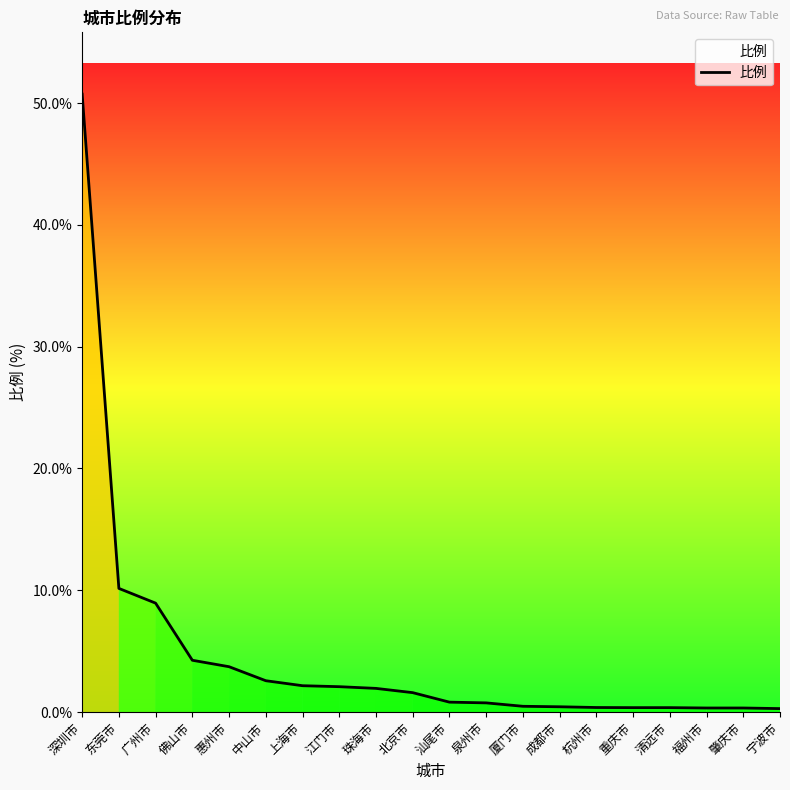

True or false: the data shows 1.9 at 珠海市.

True